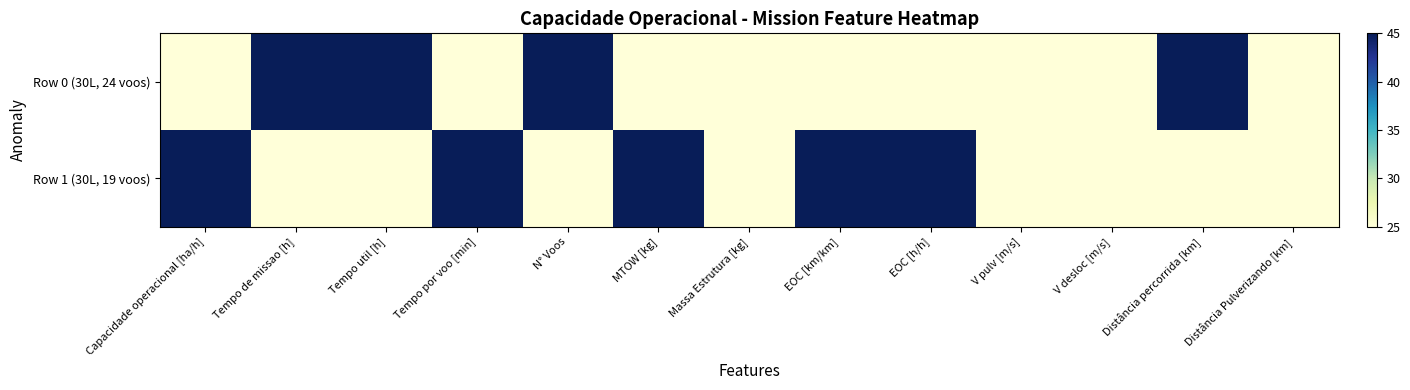

Reading left to right, extract all data points from this chart.

Row 0 (30L, 24 voos): Capacidade operacional [ha/h]=25	Tempo de missao [h]=45	Tempo util [h]=45	Tempo por voo [min]=25	N° Voos=45	MTOW [kg]=25	Massa Estrutura [kg]=25	EOC [km/km]=25	EOC [h/h]=25	V pulv [m/s]=25	V desloc [m/s]=25	Distância percorrida [km]=45	Distância Pulverizando [km]=25
Row 1 (30L, 19 voos): Capacidade operacional [ha/h]=45	Tempo de missao [h]=25	Tempo util [h]=25	Tempo por voo [min]=45	N° Voos=25	MTOW [kg]=45	Massa Estrutura [kg]=25	EOC [km/km]=45	EOC [h/h]=45	V pulv [m/s]=25	V desloc [m/s]=25	Distância percorrida [km]=25	Distância Pulverizando [km]=25